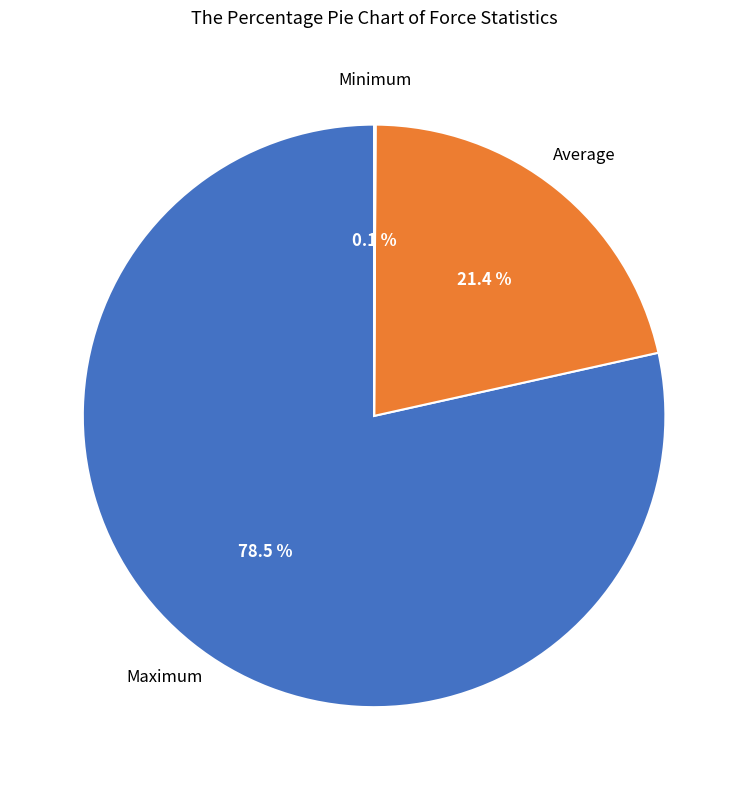

Does any single category account for the majority?

Yes